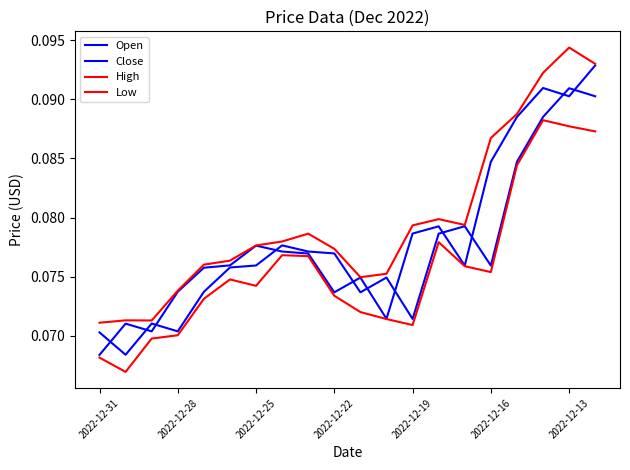

How many interior local valleys does the Close series have?

5